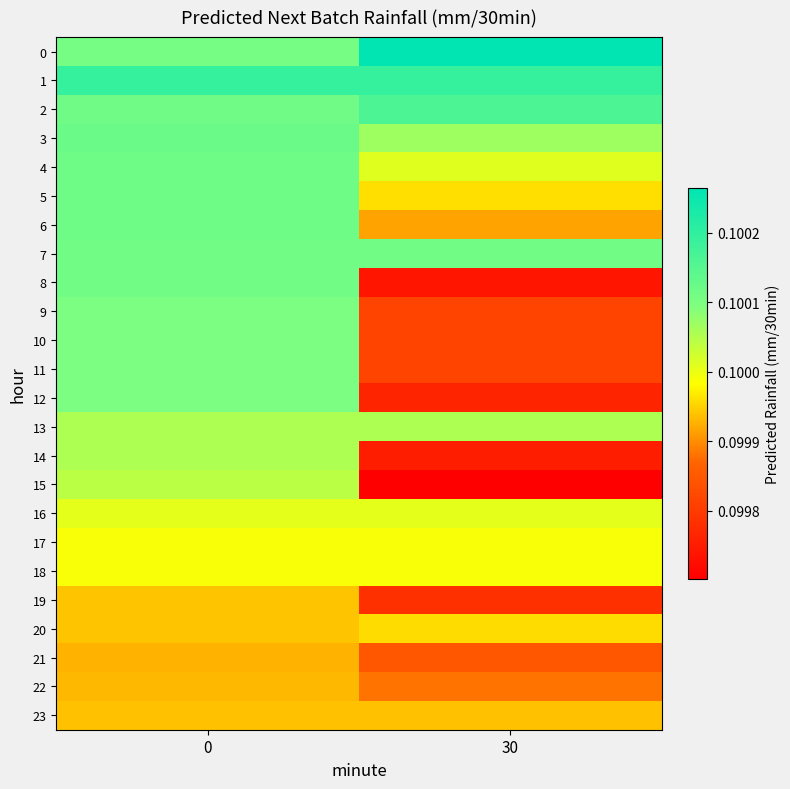

Reading left to right, transcribe all the data shown in this chart.

0: 0=0.1	30=0.1
1: 0=0.1	30=0.1
2: 0=0.1	30=0.1
3: 0=0.1	30=0.1
4: 0=0.1	30=0.1
5: 0=0.1	30=0.1
6: 0=0.1	30=0.1
7: 0=0.1	30=0.1
8: 0=0.1	30=0.1
9: 0=0.1	30=0.1
10: 0=0.1	30=0.1
11: 0=0.1	30=0.1
12: 0=0.1	30=0.1
13: 0=0.1	30=0.1
14: 0=0.1	30=0.1
15: 0=0.1	30=0.1
16: 0=0.1	30=0.1
17: 0=0.1	30=0.1
18: 0=0.1	30=0.1
19: 0=0.1	30=0.1
20: 0=0.1	30=0.1
21: 0=0.1	30=0.1
22: 0=0.1	30=0.1
23: 0=0.1	30=0.1